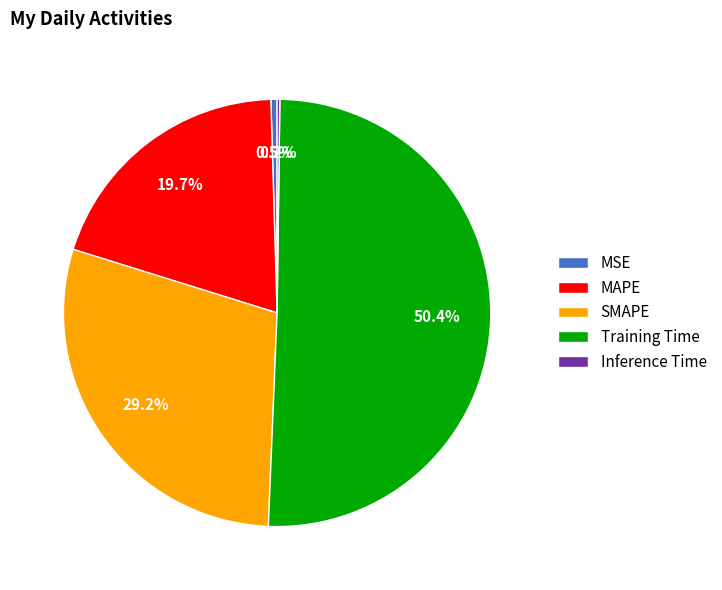

To the nearest percent, what is the difference between the Training Time and MSE slice percentages?

50%